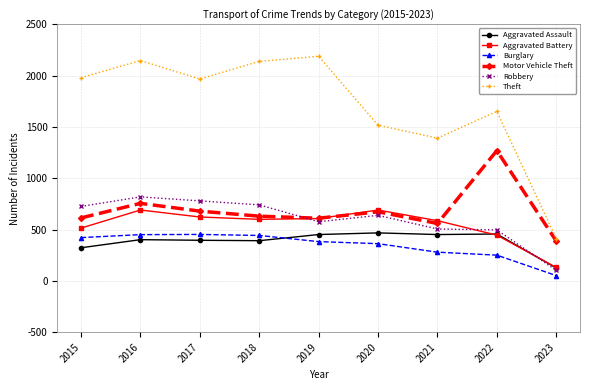

True or false: Burglary and Aggravated Battery intersect in this chart.

False